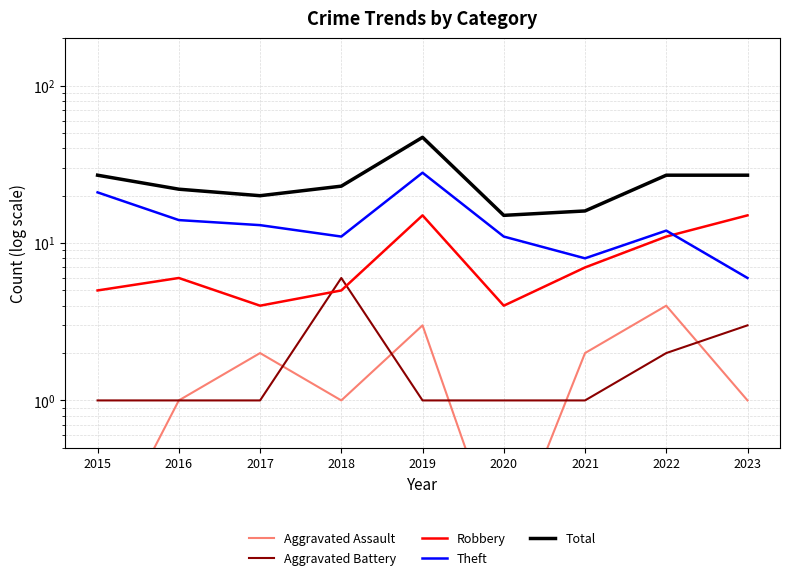

At which category does Robbery reach its first local valley?

2017